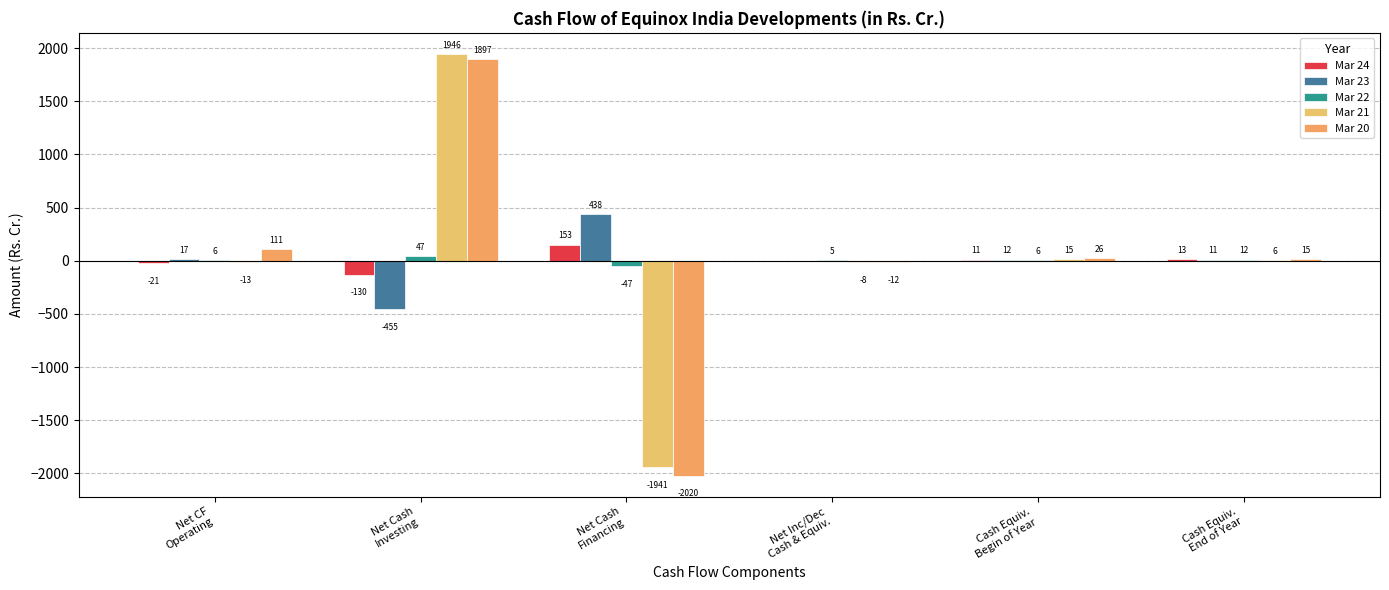

At which category does the chart reach its minimum across all series?

Net Cash
Financing